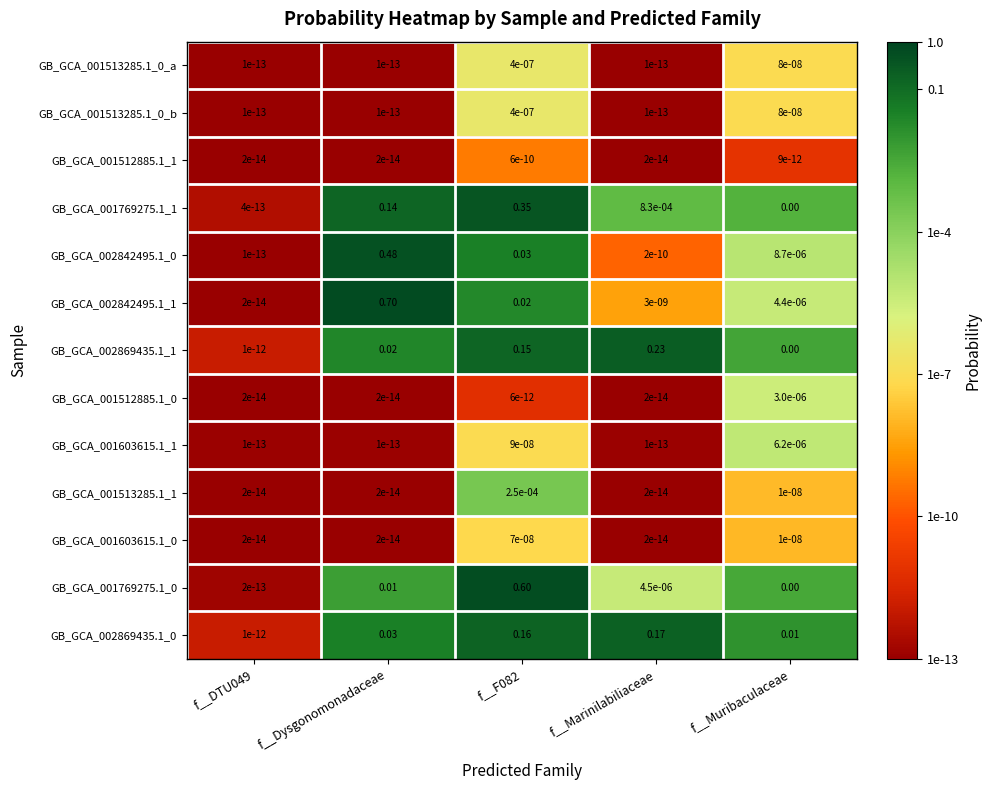

At which category is the sum across all series the highest?

f__Dysgonomonadaceae